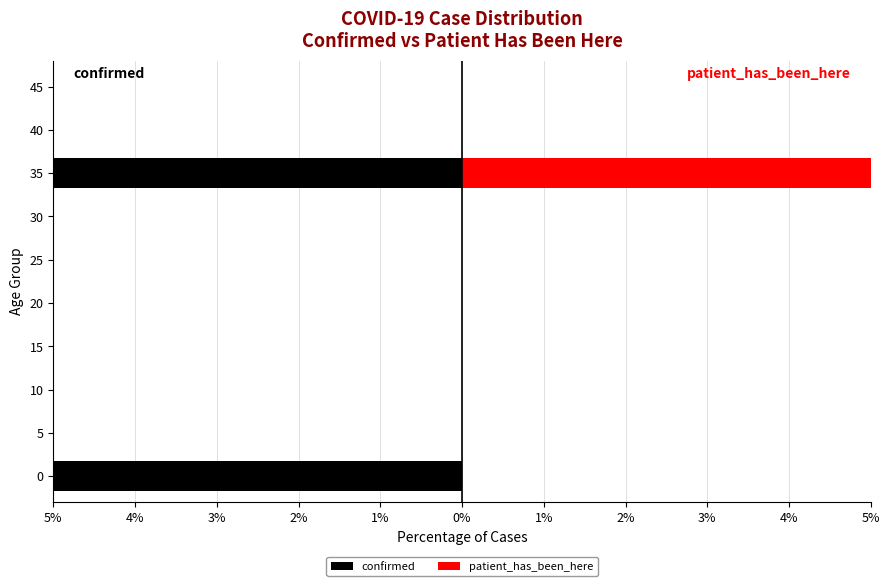

Is it true that confirmed equals 31 at 1%?

False